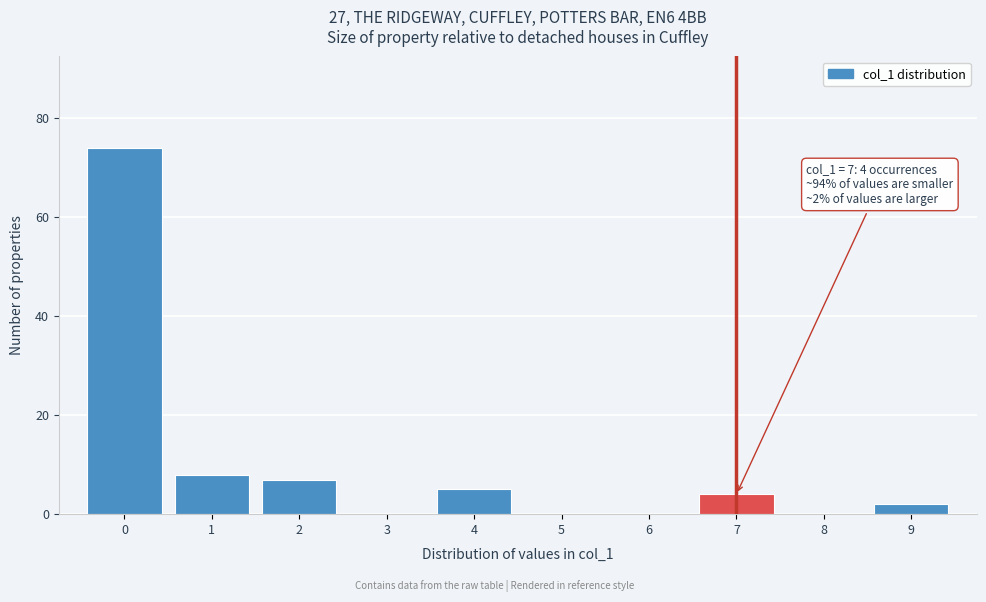

Over which range of the x-axis is the bar tallest?

-0.5 to 0.5